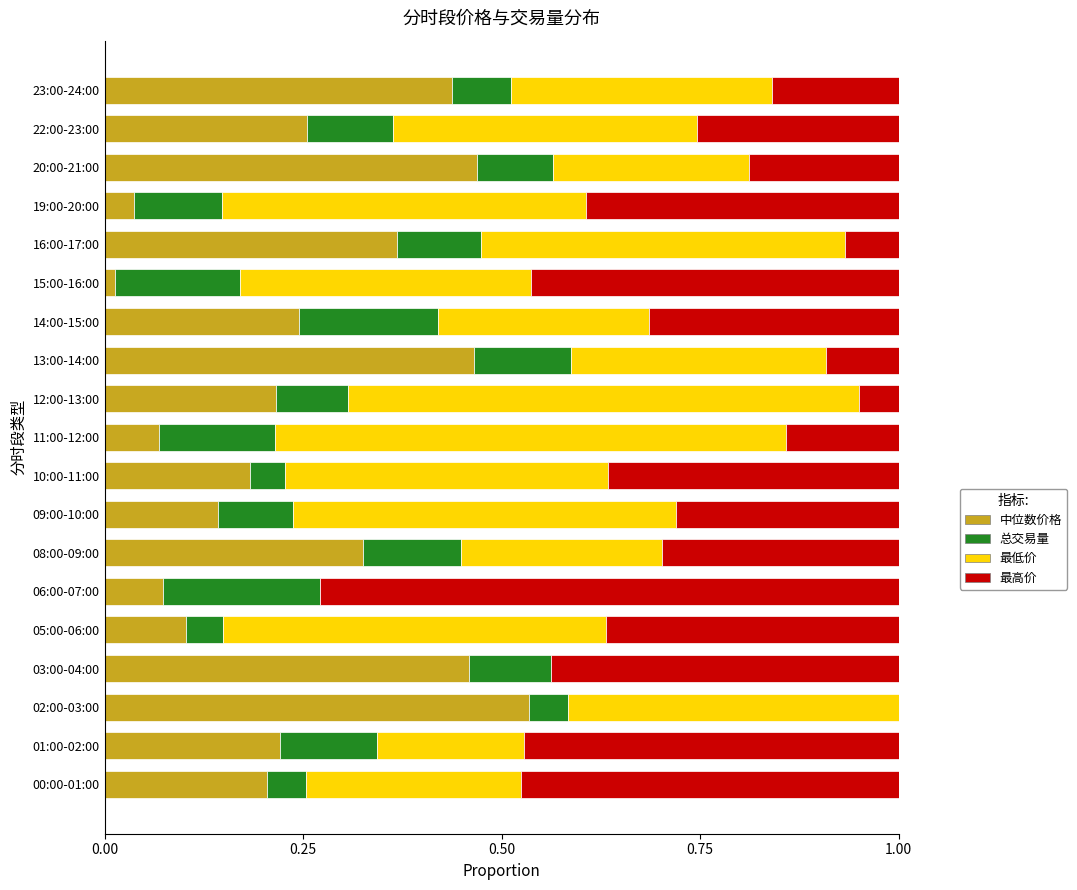

What is the sum of all 中位数价格 values?

4.8